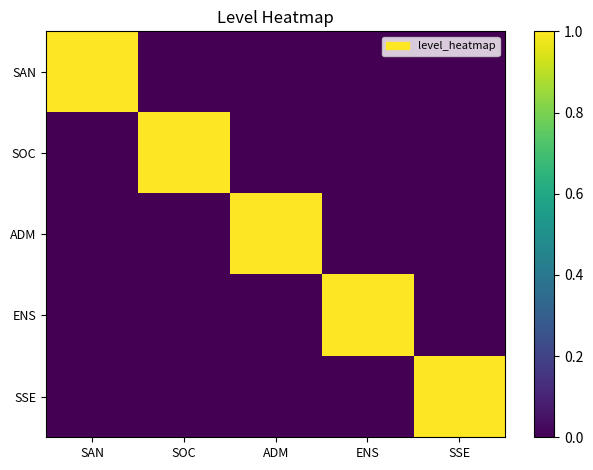

List the series in order of their peak value, highest first.

SAN, SOC, ADM, ENS, SSE